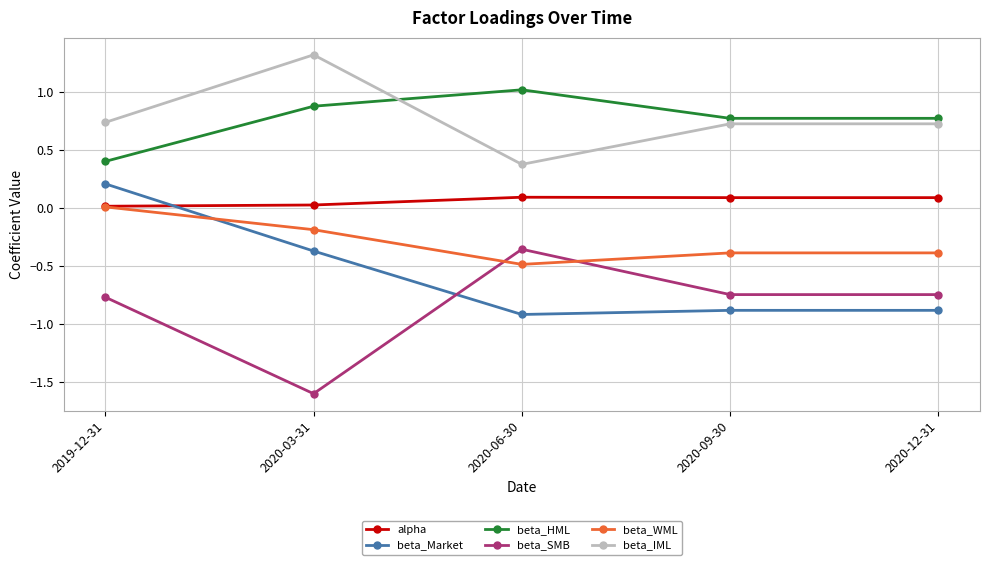

What is the label of the 3rd point from the right?

2020-06-30